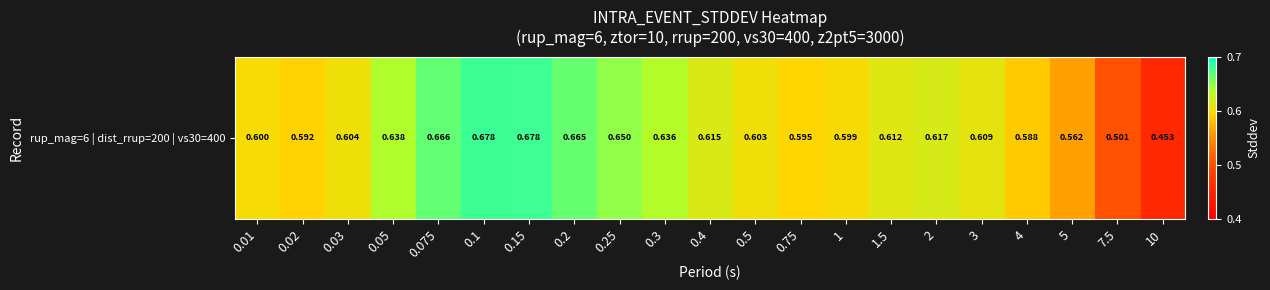

What is the difference between the second highest and minimum values?

0.2